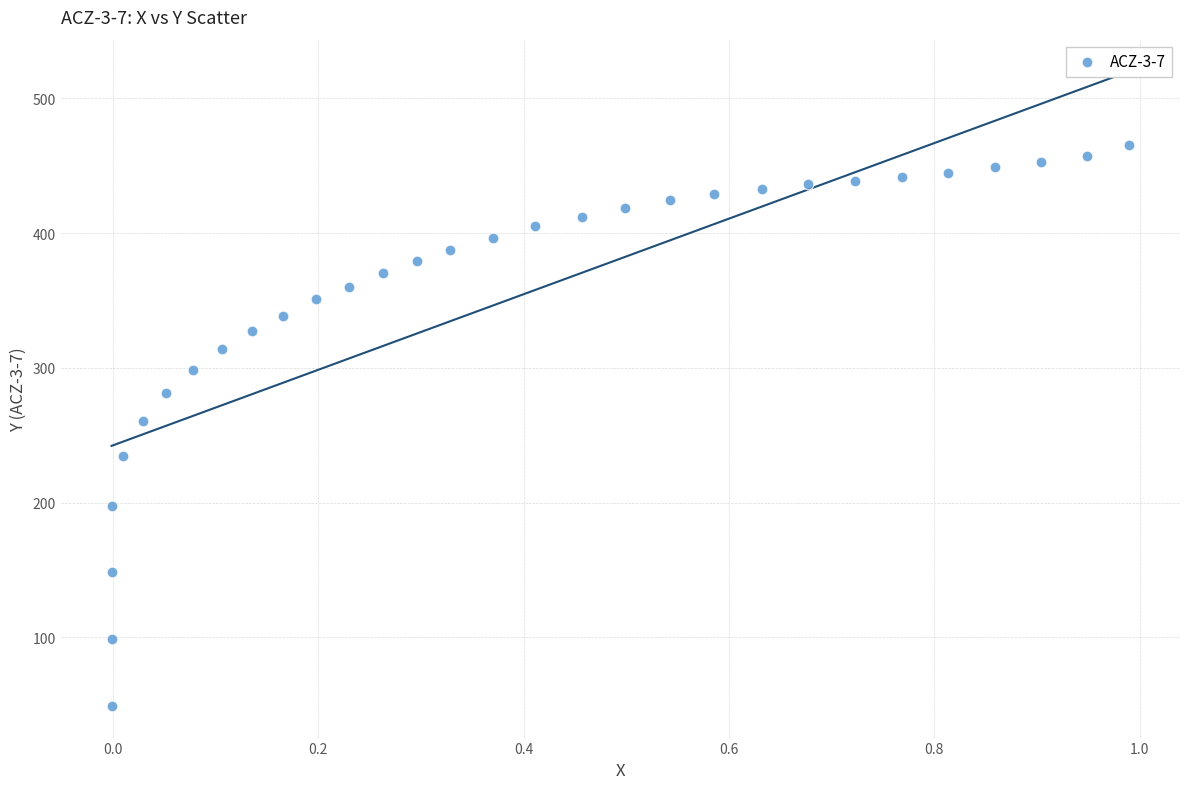

What is the range of X values (max minus min)?

1.0